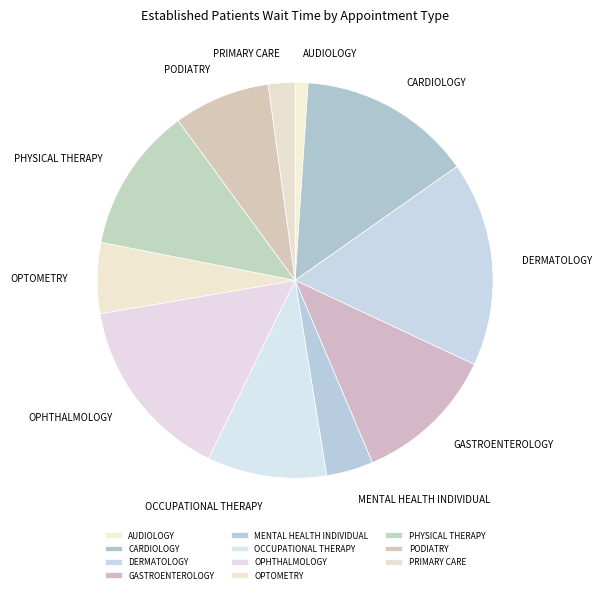

How many segments does this pie chart have?

11